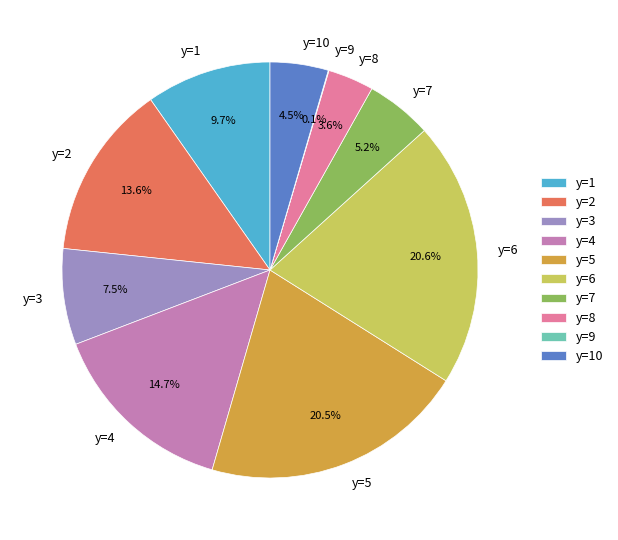

Between y=7 and y=6, which is larger?

y=6